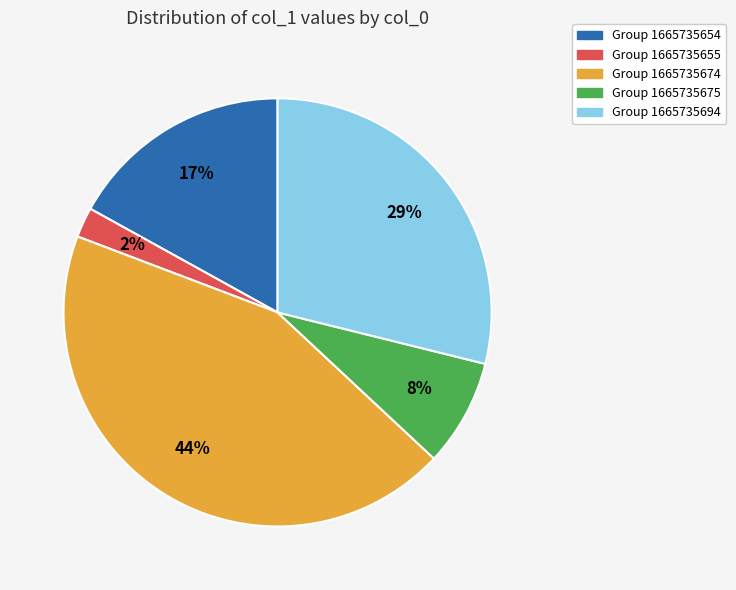

Is there a majority slice in this chart?

No